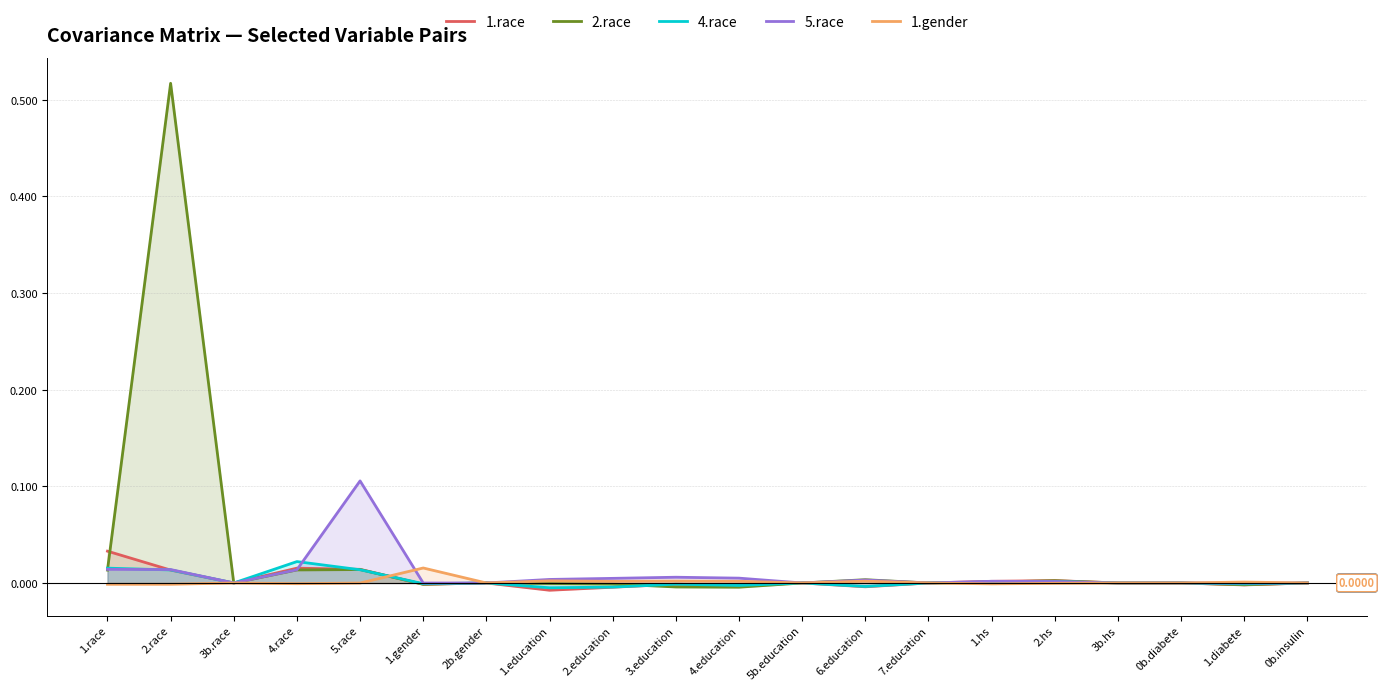

True or false: 5.race has more than 0 interior local peaks.

True